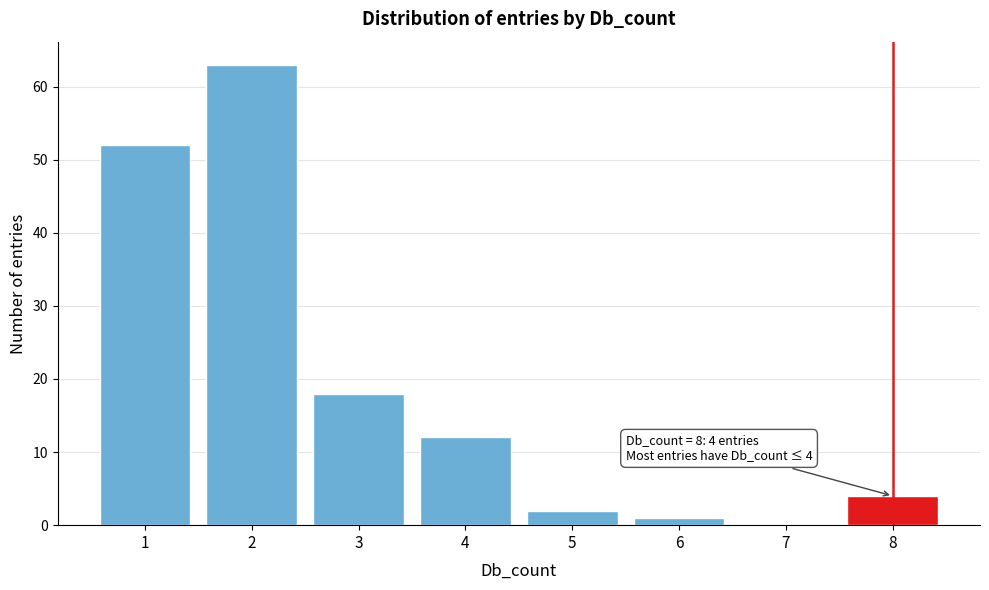

Reading left to right, extract all data points from this chart.

1=52	2=63	3=18	4=12	5=2	6=1	7=0	8=4